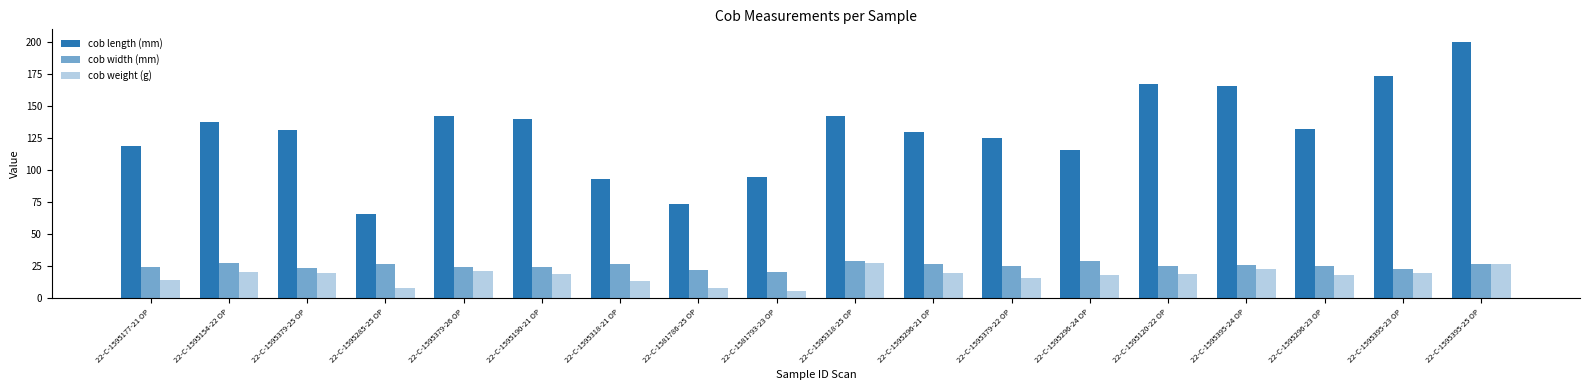

Are the bars grouped side by side (vs. stacked)?

Yes